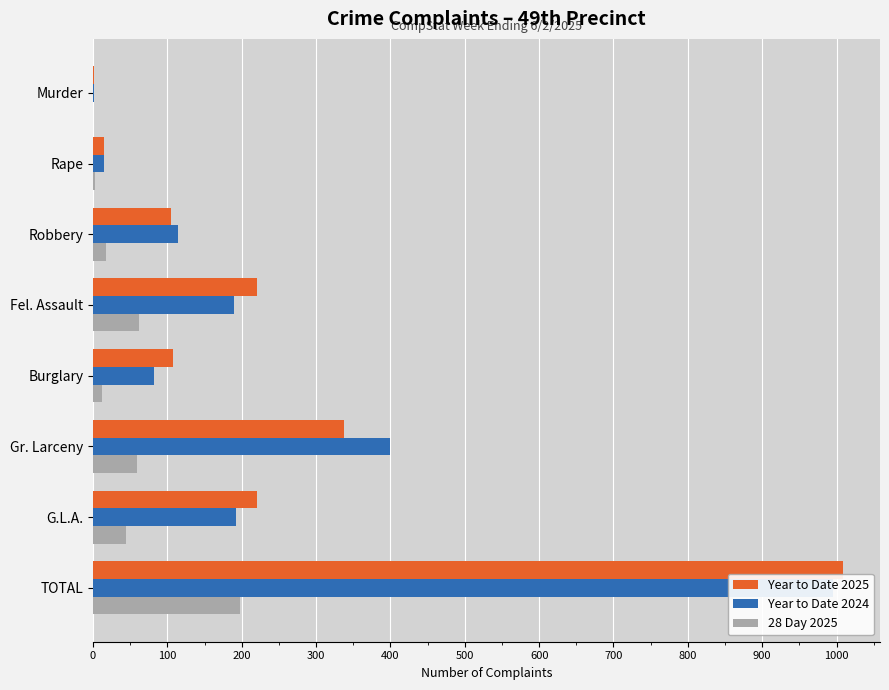

How many values in the 28 Day 2025 series exceed 44?

3